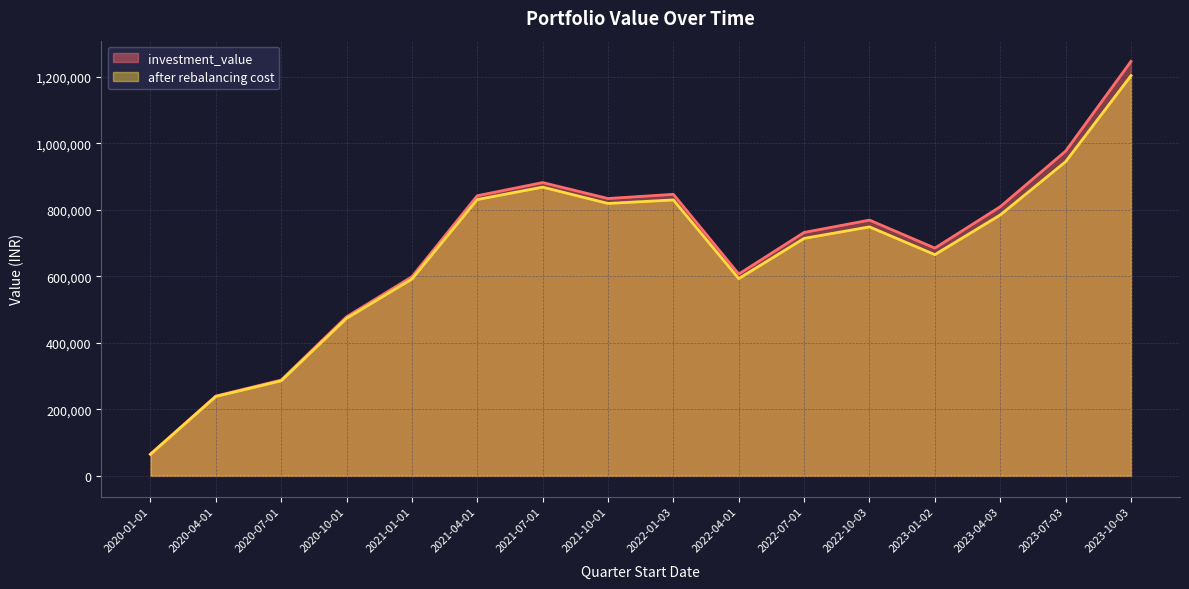

The value of investment_value at 2021-07-01 is 882434.3. True or false?

True